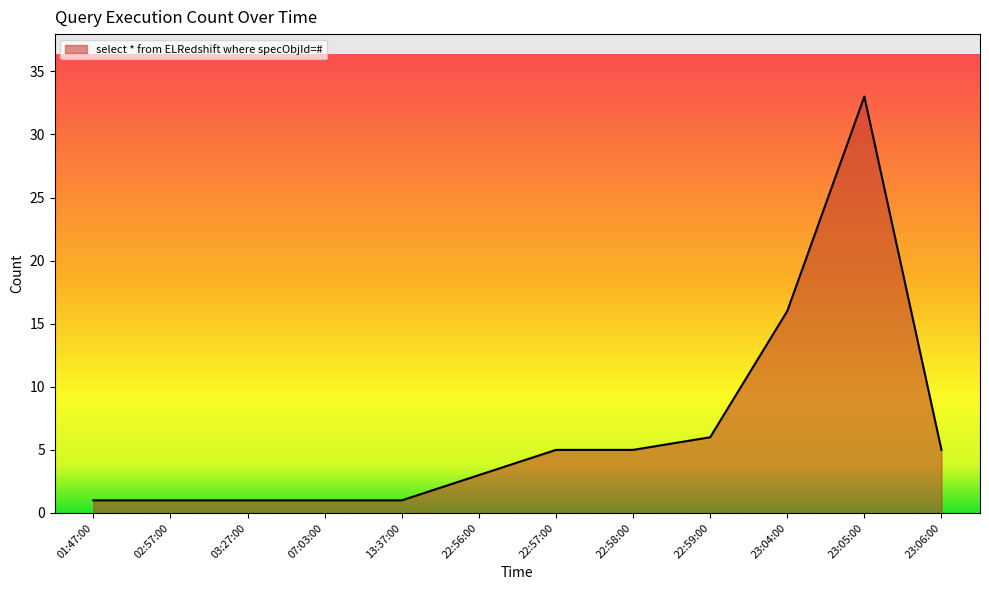

What is the difference between the maximum and second lowest values?

32